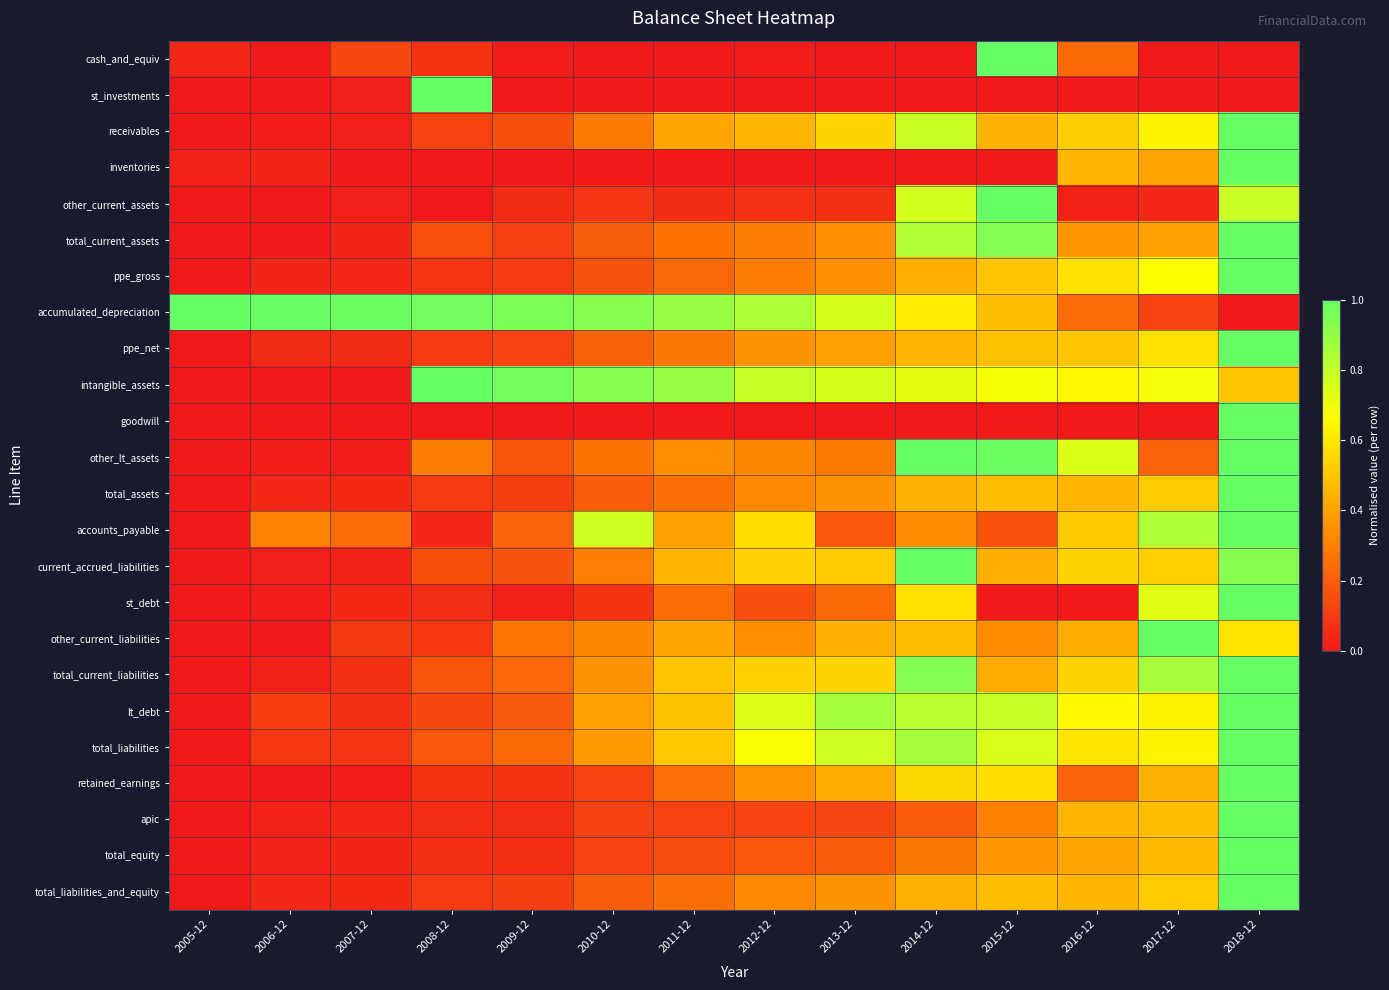

Reading left to right, what are all the values shown in this chart?

cash_and_equiv: 2005-12=0.0	2006-12=0.0	2007-12=0.1	2008-12=0.1	2009-12=0.0	2010-12=0.0	2011-12=0.0	2012-12=0.0	2013-12=0.0	2014-12=0.0	2015-12=1.0	2016-12=0.2	2017-12=0.0	2018-12=0.0
st_investments: 2005-12=0.0	2006-12=0.0	2007-12=0.0	2008-12=1.0	2009-12=0.0	2010-12=0.0	2011-12=0.0	2012-12=0.0	2013-12=0.0	2014-12=0.0	2015-12=0.0	2016-12=0.0	2017-12=0.0	2018-12=0.0
receivables: 2005-12=0.0	2006-12=0.0	2007-12=0.0	2008-12=0.1	2009-12=0.2	2010-12=0.3	2011-12=0.4	2012-12=0.5	2013-12=0.5	2014-12=0.8	2015-12=0.4	2016-12=0.5	2017-12=0.6	2018-12=1.0
inventories: 2005-12=0.0	2006-12=0.0	2007-12=0.0	2008-12=0.0	2009-12=0.0	2010-12=0.0	2011-12=0.0	2012-12=0.0	2013-12=0.0	2014-12=0.0	2015-12=0.0	2016-12=0.5	2017-12=0.4	2018-12=1.0
other_current_assets: 2005-12=0.0	2006-12=0.0	2007-12=0.0	2008-12=0.0	2009-12=0.1	2010-12=0.1	2011-12=0.1	2012-12=0.1	2013-12=0.1	2014-12=0.8	2015-12=1.0	2016-12=0.0	2017-12=0.0	2018-12=0.8
total_current_assets: 2005-12=0.0	2006-12=0.0	2007-12=0.0	2008-12=0.2	2009-12=0.1	2010-12=0.2	2011-12=0.3	2012-12=0.3	2013-12=0.3	2014-12=0.8	2015-12=0.9	2016-12=0.4	2017-12=0.4	2018-12=1.0
ppe_gross: 2005-12=0.0	2006-12=0.0	2007-12=0.0	2008-12=0.1	2009-12=0.1	2010-12=0.2	2011-12=0.2	2012-12=0.3	2013-12=0.4	2014-12=0.4	2015-12=0.5	2016-12=0.6	2017-12=0.7	2018-12=1.0
accumulated_depreciation: 2005-12=1.0	2006-12=1.0	2007-12=1.0	2008-12=1.0	2009-12=0.9	2010-12=0.9	2011-12=0.9	2012-12=0.8	2013-12=0.8	2014-12=0.6	2015-12=0.5	2016-12=0.2	2017-12=0.1	2018-12=0.0
ppe_net: 2005-12=0.0	2006-12=0.1	2007-12=0.1	2008-12=0.1	2009-12=0.1	2010-12=0.2	2011-12=0.3	2012-12=0.4	2013-12=0.4	2014-12=0.5	2015-12=0.5	2016-12=0.5	2017-12=0.6	2018-12=1.0
intangible_assets: 2005-12=0.0	2006-12=0.0	2007-12=0.0	2008-12=1.0	2009-12=1.0	2010-12=0.9	2011-12=0.9	2012-12=0.8	2013-12=0.8	2014-12=0.7	2015-12=0.7	2016-12=0.6	2017-12=0.7	2018-12=0.5
goodwill: 2005-12=0.0	2006-12=0.0	2007-12=0.0	2008-12=0.0	2009-12=0.0	2010-12=0.0	2011-12=0.0	2012-12=0.0	2013-12=0.0	2014-12=0.0	2015-12=0.0	2016-12=0.0	2017-12=0.0	2018-12=1.0
other_lt_assets: 2005-12=0.0	2006-12=0.0	2007-12=0.0	2008-12=0.3	2009-12=0.2	2010-12=0.3	2011-12=0.3	2012-12=0.3	2013-12=0.3	2014-12=1.0	2015-12=1.0	2016-12=0.7	2017-12=0.2	2018-12=1.0
total_assets: 2005-12=0.0	2006-12=0.0	2007-12=0.0	2008-12=0.1	2009-12=0.1	2010-12=0.2	2011-12=0.3	2012-12=0.3	2013-12=0.4	2014-12=0.4	2015-12=0.5	2016-12=0.5	2017-12=0.5	2018-12=1.0
accounts_payable: 2005-12=0.0	2006-12=0.3	2007-12=0.2	2008-12=0.0	2009-12=0.2	2010-12=0.8	2011-12=0.4	2012-12=0.6	2013-12=0.2	2014-12=0.3	2015-12=0.2	2016-12=0.5	2017-12=0.8	2018-12=1.0
current_accrued_liabilities: 2005-12=0.0	2006-12=0.0	2007-12=0.0	2008-12=0.2	2009-12=0.2	2010-12=0.3	2011-12=0.5	2012-12=0.5	2013-12=0.5	2014-12=1.0	2015-12=0.4	2016-12=0.5	2017-12=0.5	2018-12=0.9
st_debt: 2005-12=0.0	2006-12=0.0	2007-12=0.0	2008-12=0.1	2009-12=0.0	2010-12=0.1	2011-12=0.2	2012-12=0.2	2013-12=0.2	2014-12=0.6	2015-12=0.0	2016-12=0.0	2017-12=0.7	2018-12=1.0
other_current_liabilities: 2005-12=0.0	2006-12=0.0	2007-12=0.1	2008-12=0.1	2009-12=0.3	2010-12=0.3	2011-12=0.4	2012-12=0.3	2013-12=0.4	2014-12=0.5	2015-12=0.3	2016-12=0.4	2017-12=1.0	2018-12=0.6
total_current_liabilities: 2005-12=0.0	2006-12=0.0	2007-12=0.1	2008-12=0.2	2009-12=0.2	2010-12=0.4	2011-12=0.5	2012-12=0.5	2013-12=0.5	2014-12=0.9	2015-12=0.4	2016-12=0.5	2017-12=0.9	2018-12=1.0
lt_debt: 2005-12=0.0	2006-12=0.1	2007-12=0.1	2008-12=0.1	2009-12=0.2	2010-12=0.4	2011-12=0.5	2012-12=0.7	2013-12=0.9	2014-12=0.8	2015-12=0.8	2016-12=0.6	2017-12=0.6	2018-12=1.0
total_liabilities: 2005-12=0.0	2006-12=0.1	2007-12=0.1	2008-12=0.2	2009-12=0.2	2010-12=0.4	2011-12=0.5	2012-12=0.7	2013-12=0.8	2014-12=0.9	2015-12=0.8	2016-12=0.6	2017-12=0.6	2018-12=1.0
retained_earnings: 2005-12=0.0	2006-12=0.0	2007-12=0.0	2008-12=0.1	2009-12=0.1	2010-12=0.1	2011-12=0.3	2012-12=0.4	2013-12=0.4	2014-12=0.6	2015-12=0.6	2016-12=0.2	2017-12=0.4	2018-12=1.0
apic: 2005-12=0.0	2006-12=0.0	2007-12=0.0	2008-12=0.1	2009-12=0.1	2010-12=0.1	2011-12=0.1	2012-12=0.1	2013-12=0.1	2014-12=0.2	2015-12=0.3	2016-12=0.5	2017-12=0.5	2018-12=1.0
total_equity: 2005-12=0.0	2006-12=0.0	2007-12=0.0	2008-12=0.1	2009-12=0.1	2010-12=0.1	2011-12=0.2	2012-12=0.2	2013-12=0.2	2014-12=0.3	2015-12=0.4	2016-12=0.4	2017-12=0.5	2018-12=1.0
total_liabilities_and_equity: 2005-12=0.0	2006-12=0.0	2007-12=0.0	2008-12=0.1	2009-12=0.1	2010-12=0.2	2011-12=0.3	2012-12=0.3	2013-12=0.4	2014-12=0.4	2015-12=0.5	2016-12=0.5	2017-12=0.5	2018-12=1.0